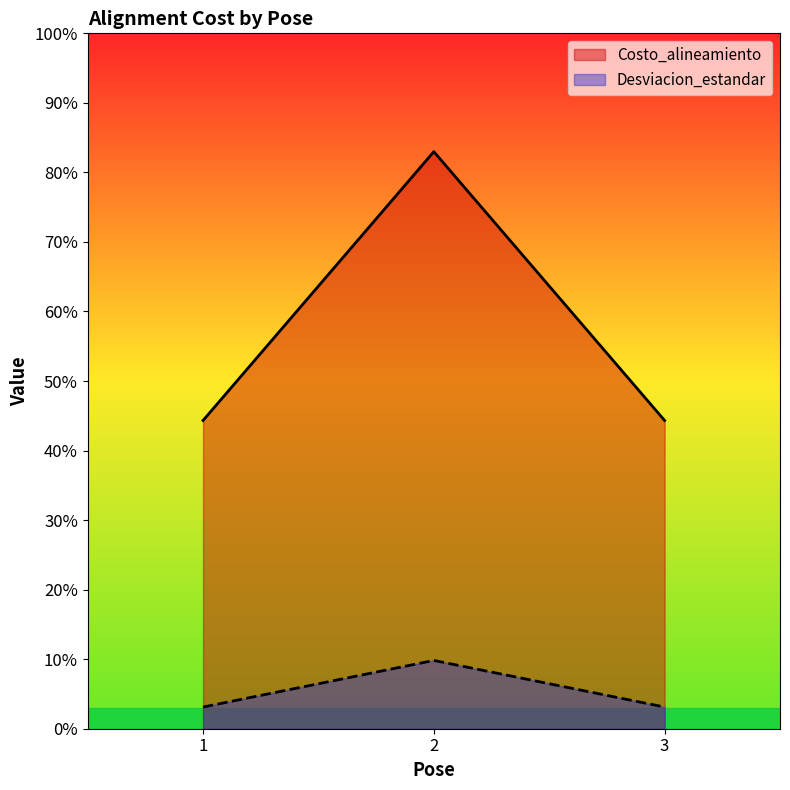

At which category is the sum across all series the highest?

2